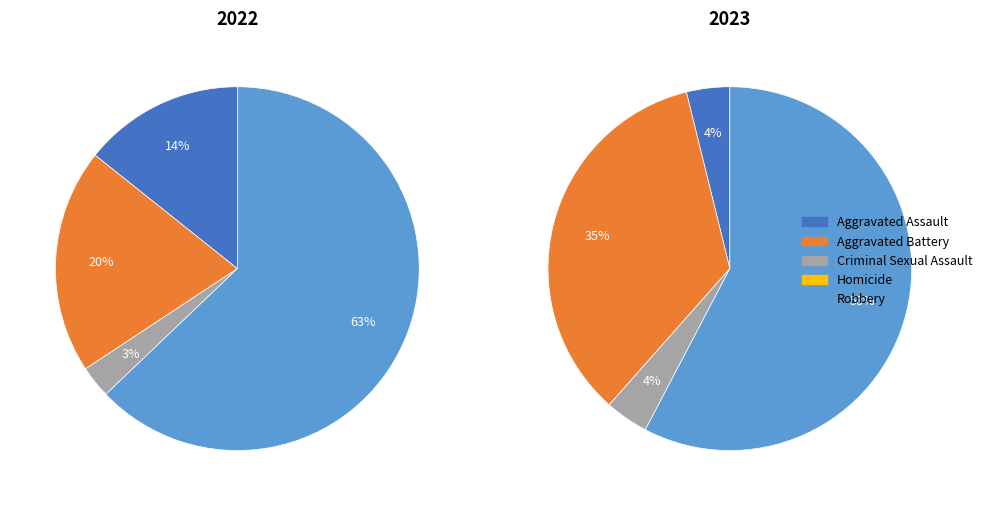

Which has a higher value, Criminal Sexual Assault or Aggravated Battery?

Aggravated Battery